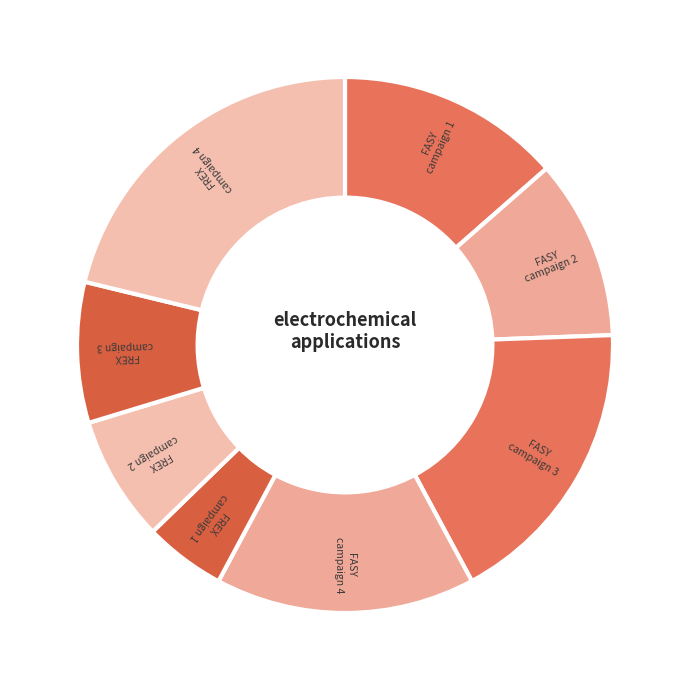

Do FREX campaign 1 and FASY campaign 3 together represent more than half of the pie?

No